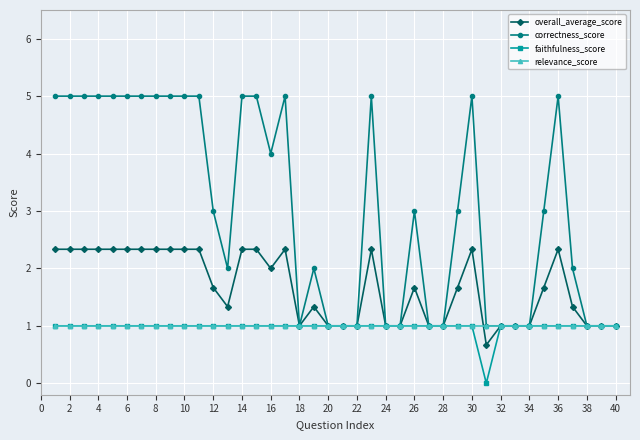

What is the value of the faithfulness_score point at the 14th from the left?

1.0